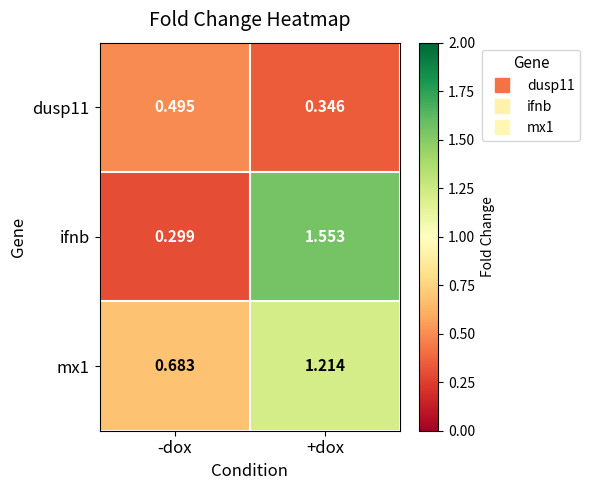

Rank the categories by mx1 value from lowest to highest.

-dox, +dox